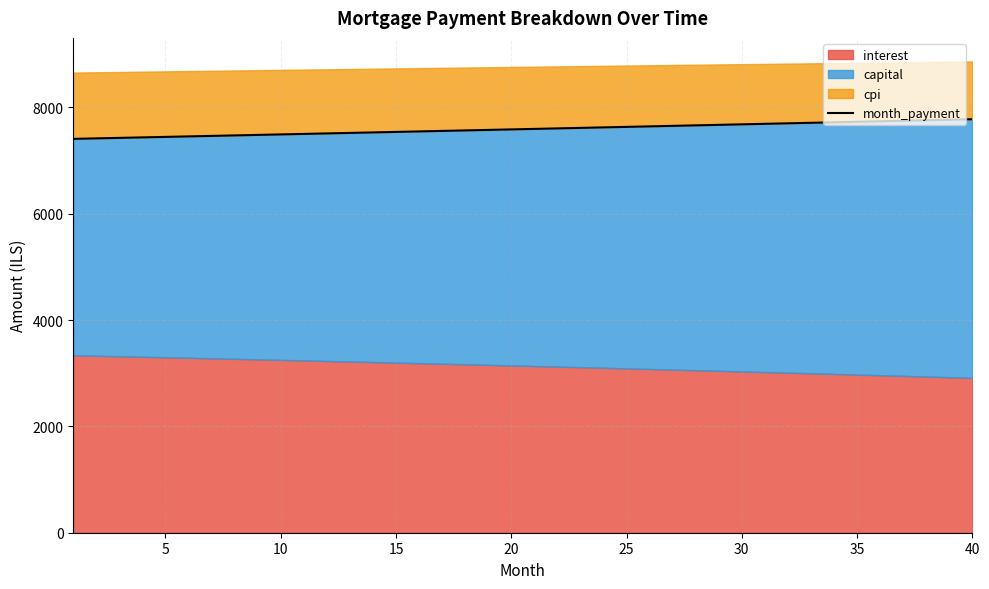

What is the sum of all values?

303581.7